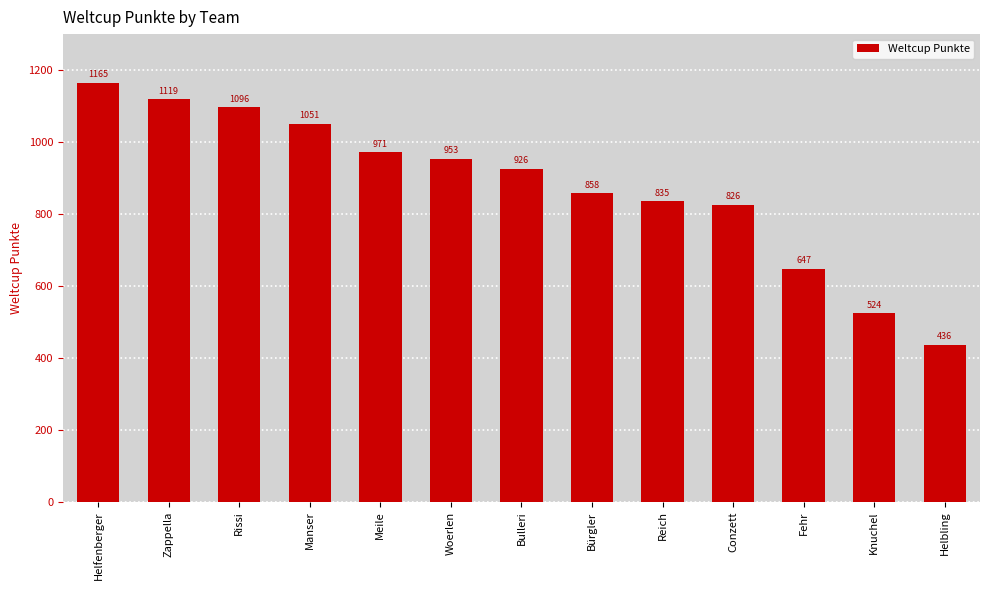

What is the average value?

877